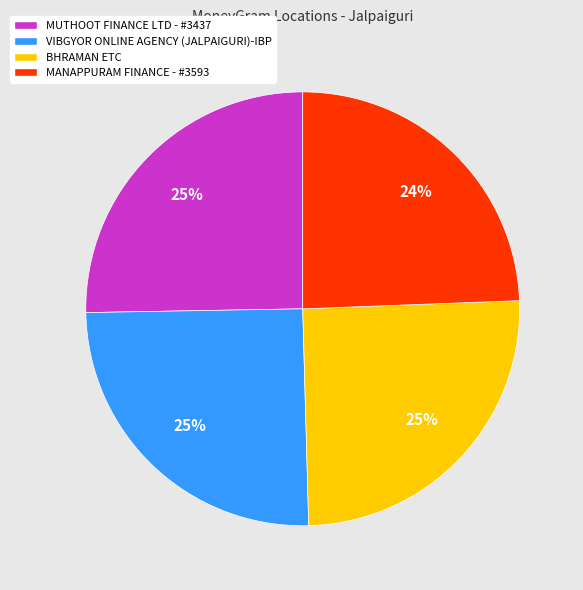

What is the ratio of the value at VIBGYOR ONLINE AGENCY (JALPAIGURI)-IBP to the value at MANAPPURAM FINANCE - #3593?

1.0